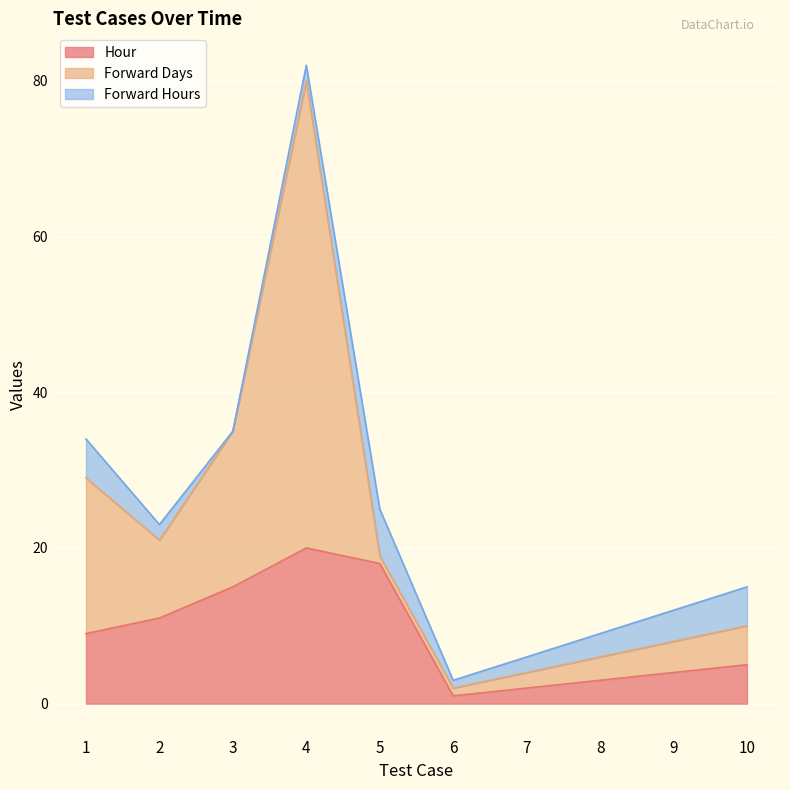

What is the sum of all Hour values?

88